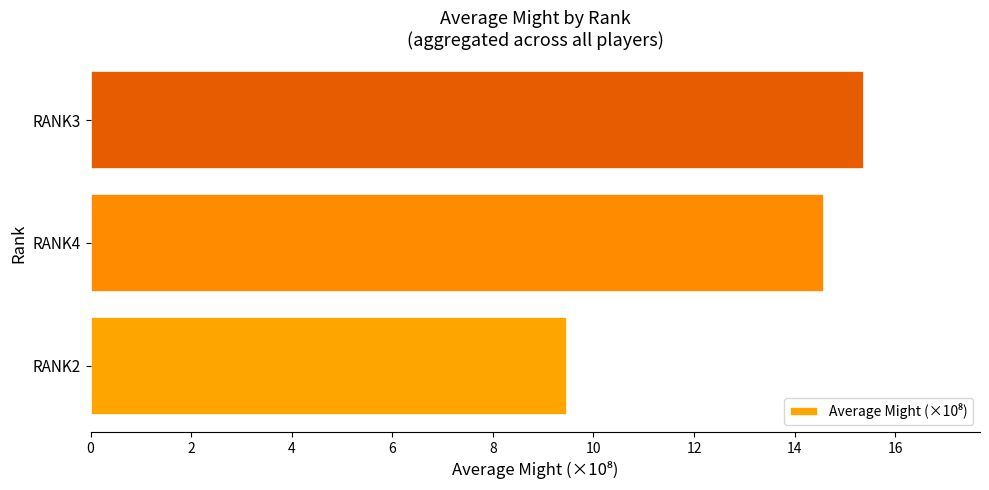

The chart shows a value of 5.9 at RANK2. True or false?

False